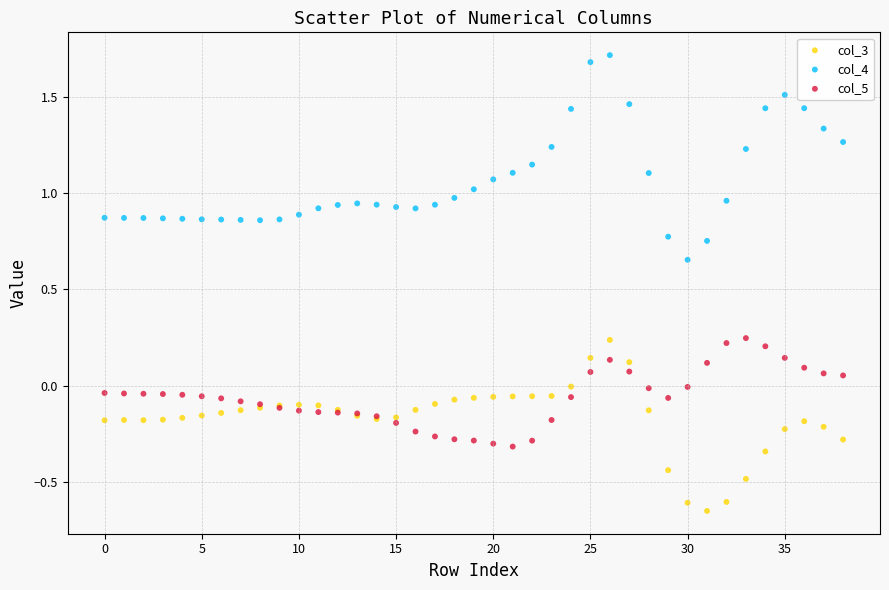

What are all the series names shown in the legend?

col_3, col_4, col_5